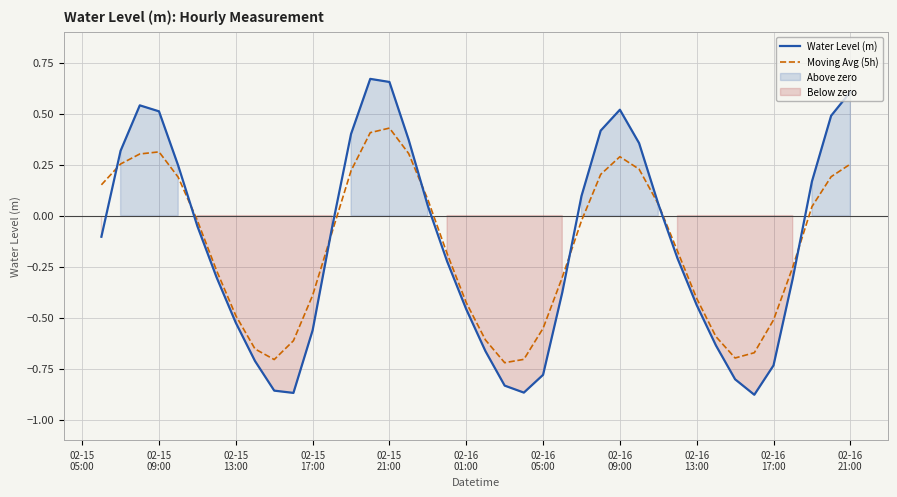

How many values in the Water Level (m) series are below 0?

23